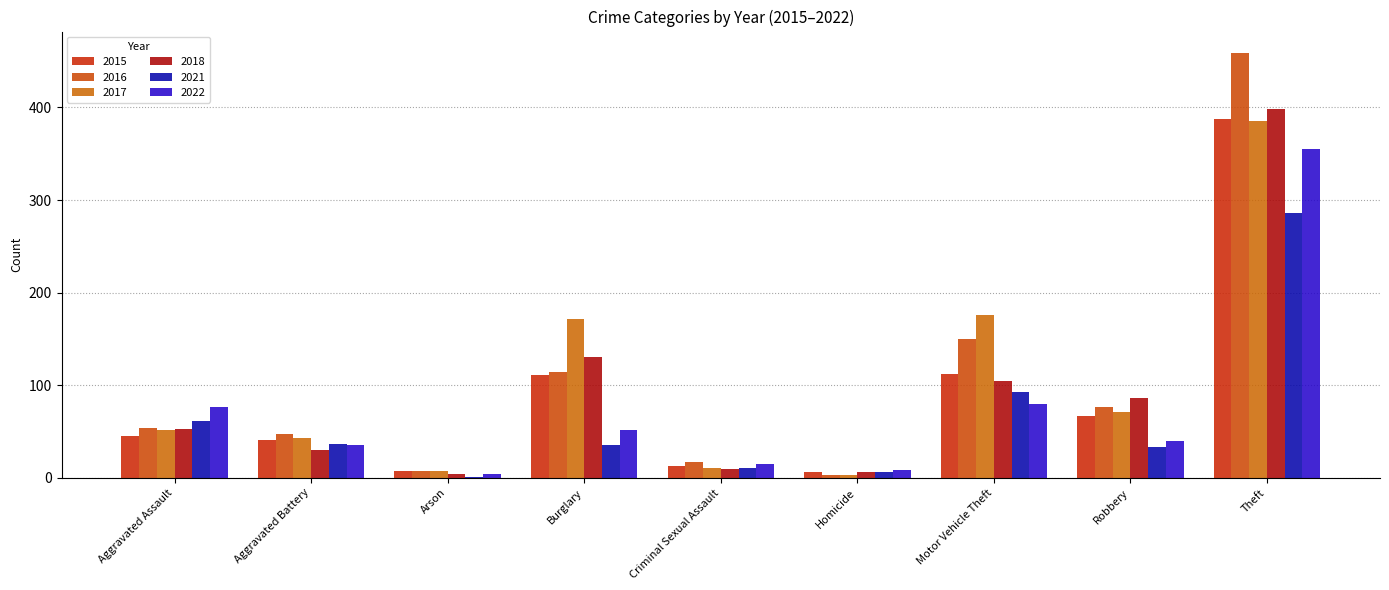

True or false: 2021 has a value of 1 at Arson.

True